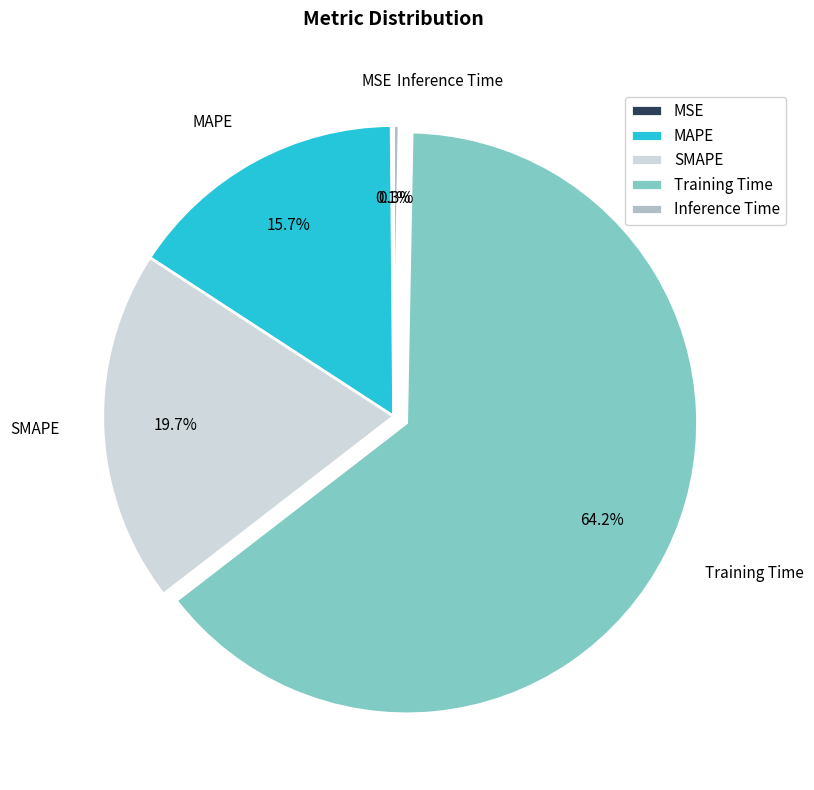

The Training Time slice represents 55% of the pie. True or false?

False